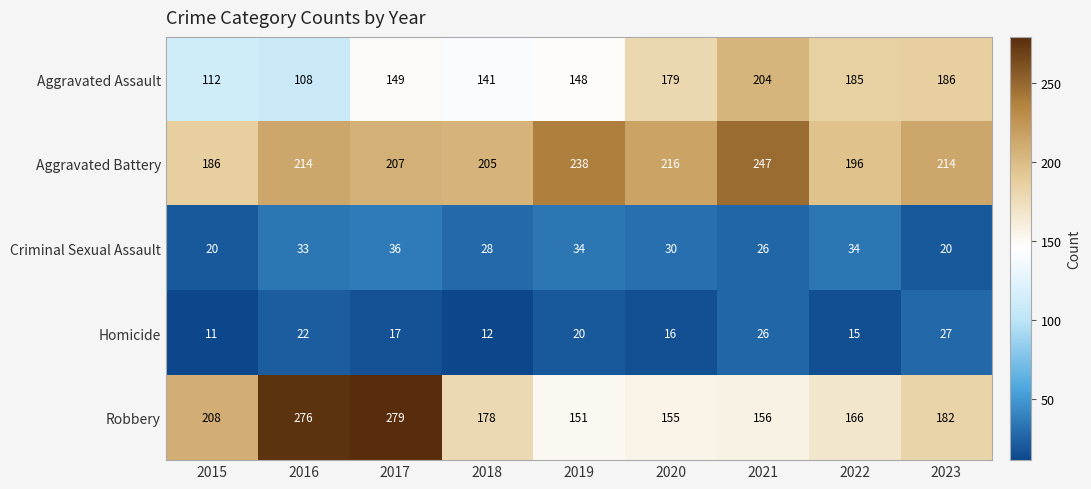

What is the difference between the maximum and minimum values in the Aggravated Battery series?

61